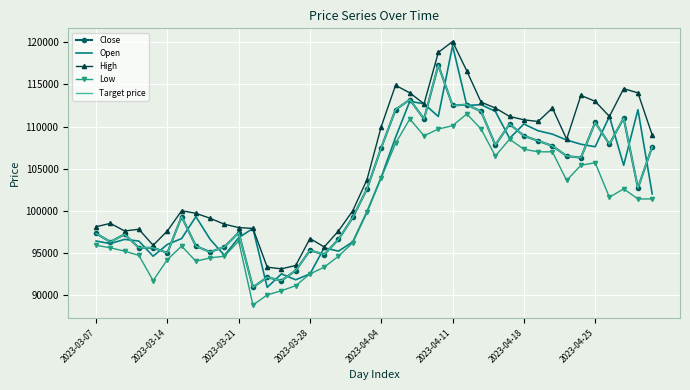

What is the greatest value displayed?

120100